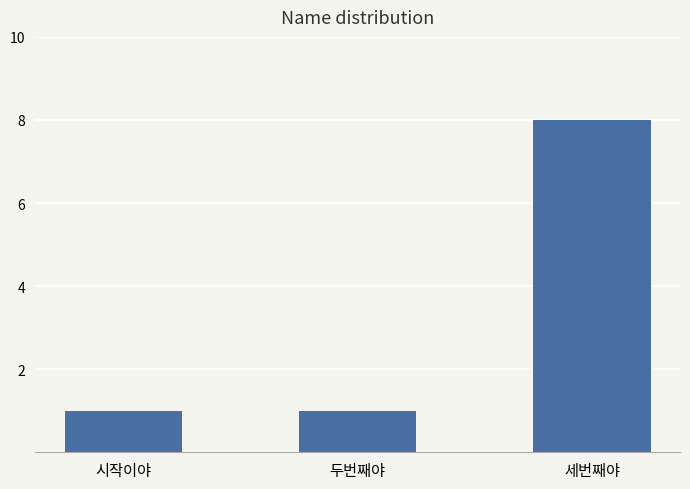

What is the sum of the values at 두번째야 and 세번째야?

9